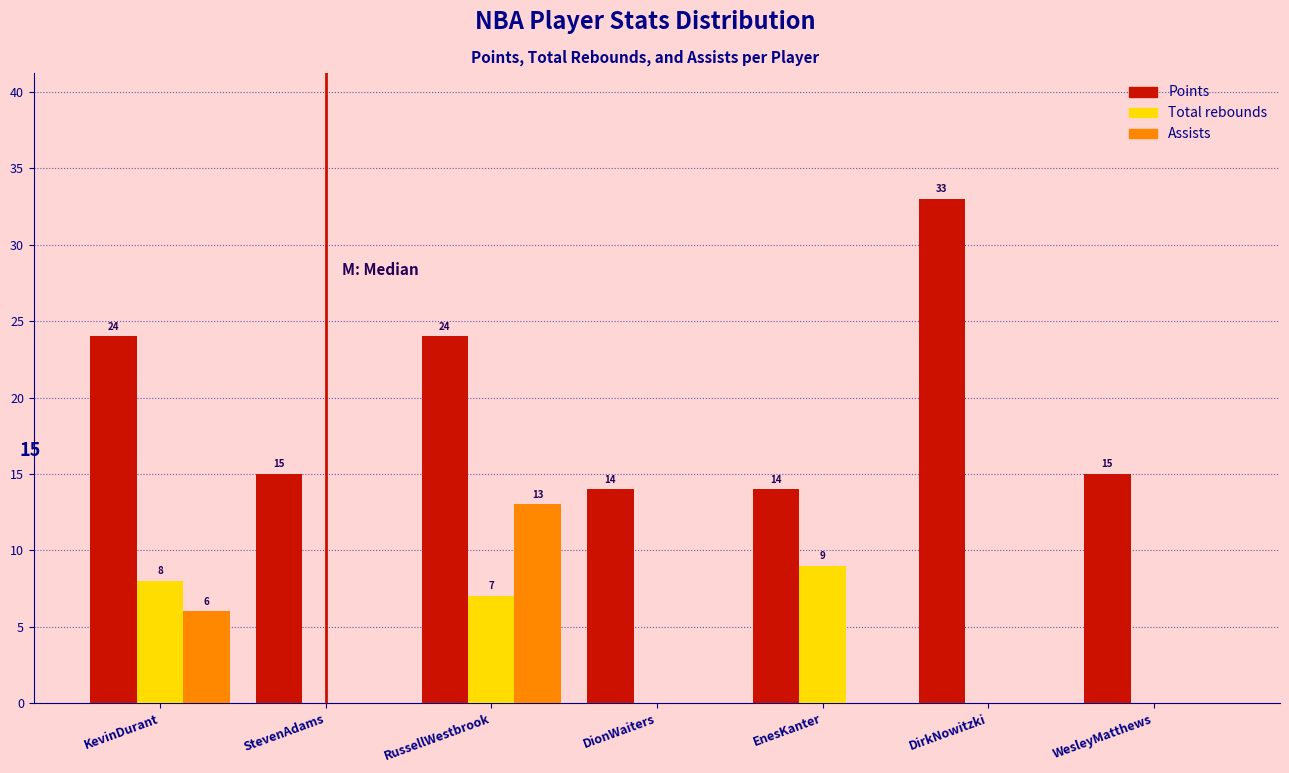

Reading left to right, list all the values displayed in this chart.

Points: KevinDurant=24	StevenAdams=15	RussellWestbrook=24	DionWaiters=14	EnesKanter=14	DirkNowitzki=33	WesleyMatthews=15
Total rebounds: KevinDurant=8	StevenAdams=0	RussellWestbrook=7	DionWaiters=0	EnesKanter=9	DirkNowitzki=0	WesleyMatthews=0
Assists: KevinDurant=6	StevenAdams=0	RussellWestbrook=13	DionWaiters=0	EnesKanter=0	DirkNowitzki=0	WesleyMatthews=0